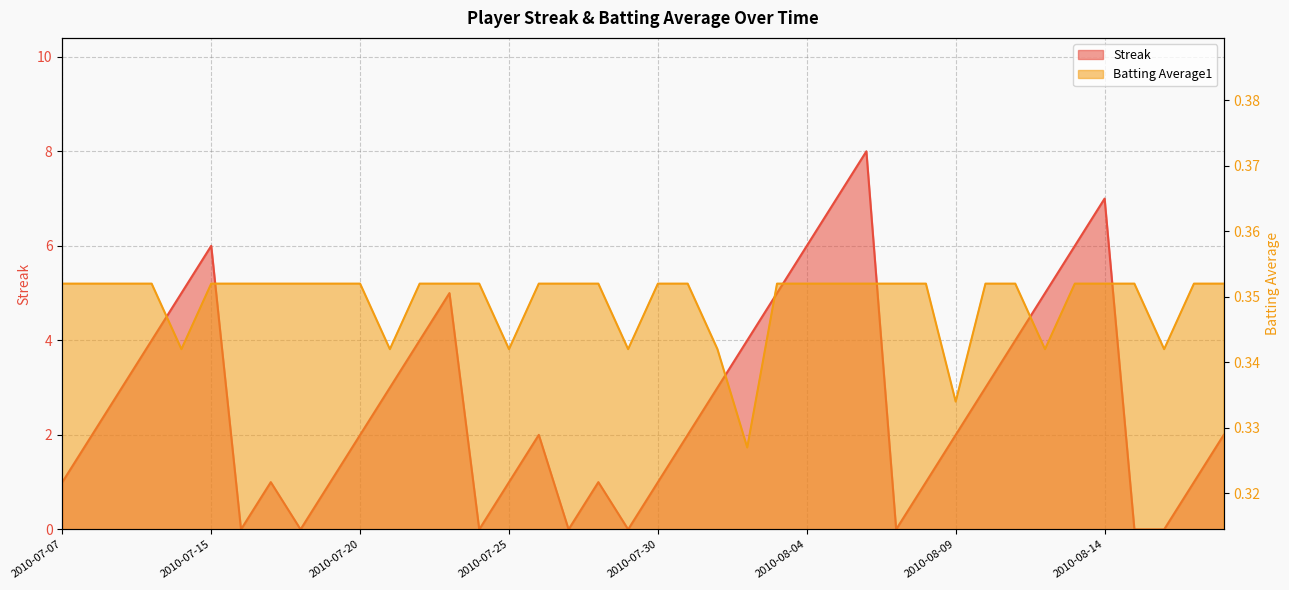

Where is the first local minimum for Streak?

2010-07-16